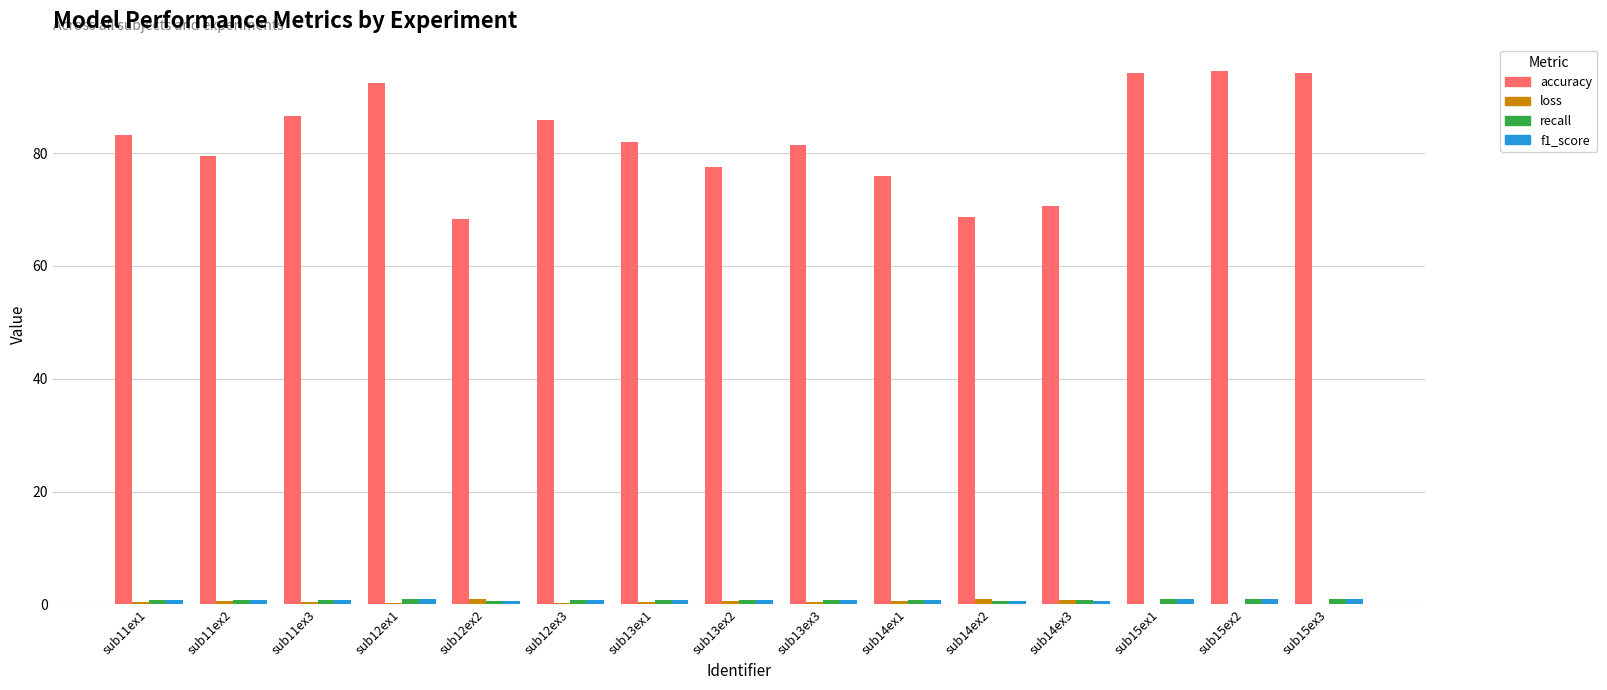

Which series changed the most between sub13ex3 and sub15ex2?

accuracy